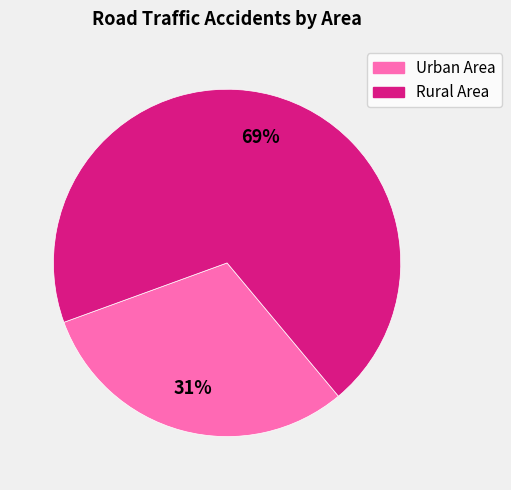

Does Rural Area represent more than half of the total?

Yes